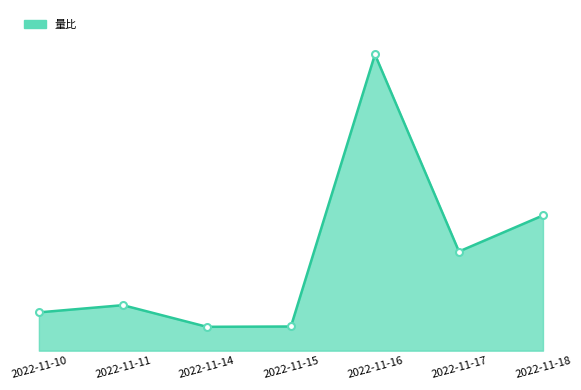

Where is the first local maximum?

2022-11-11